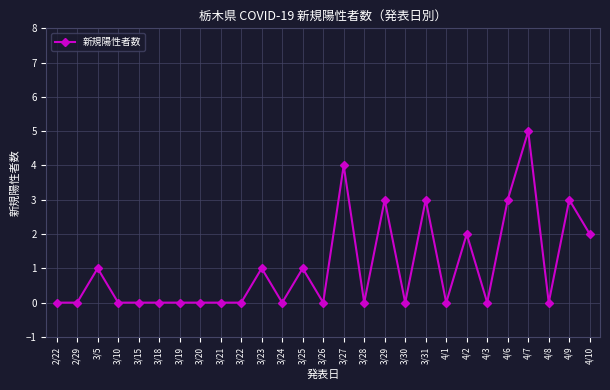

True or false: the data has more than 2 interior local peaks.

True